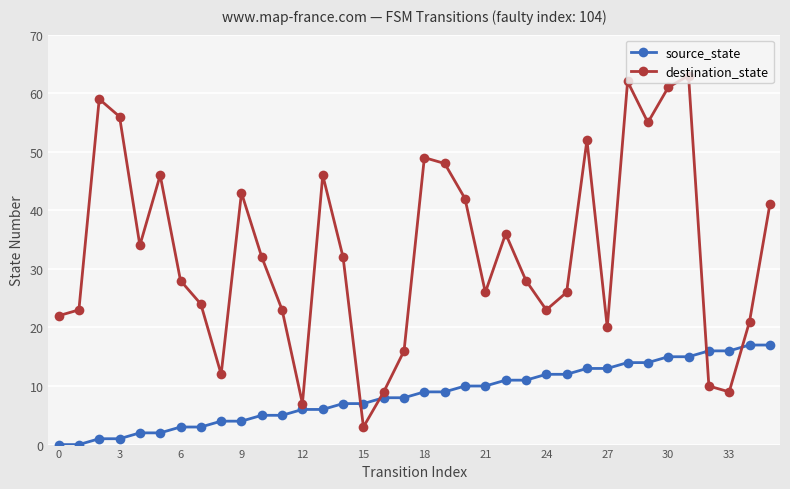

What is the difference between the maximum and second lowest values in the destination_state series?

56